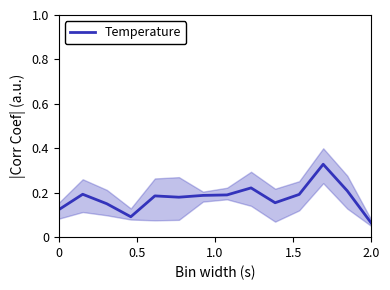

The Temperature series shows 0.0 at 2.0. True or false?

False